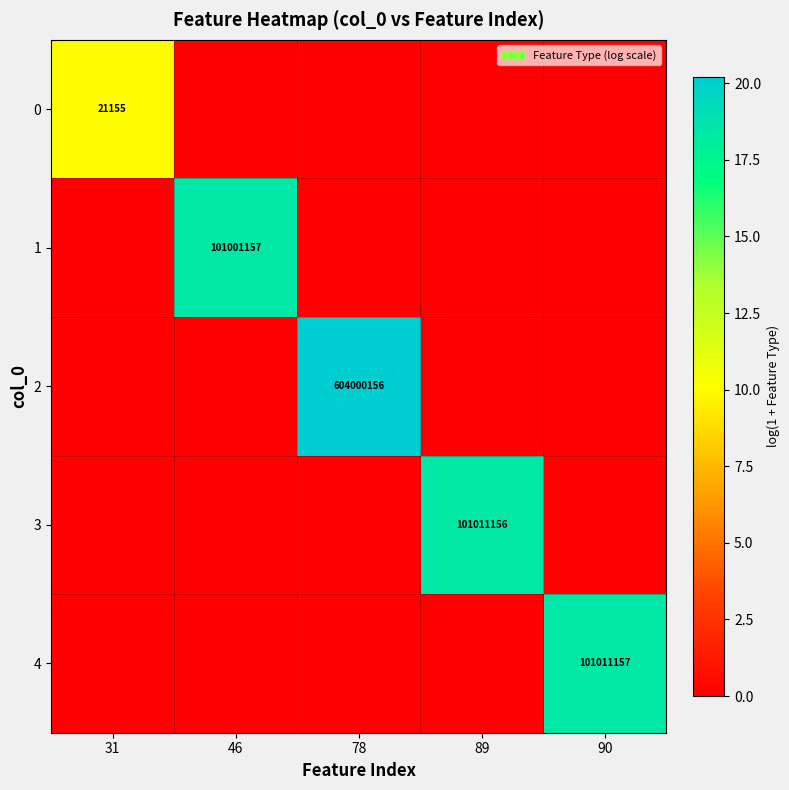

What is the difference between the highest and lowest values at 46?

18.4